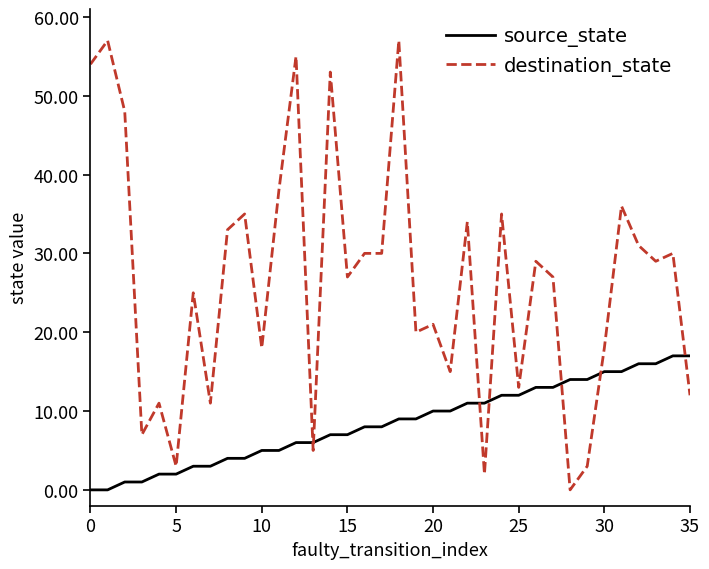

What is the greatest value displayed?

57